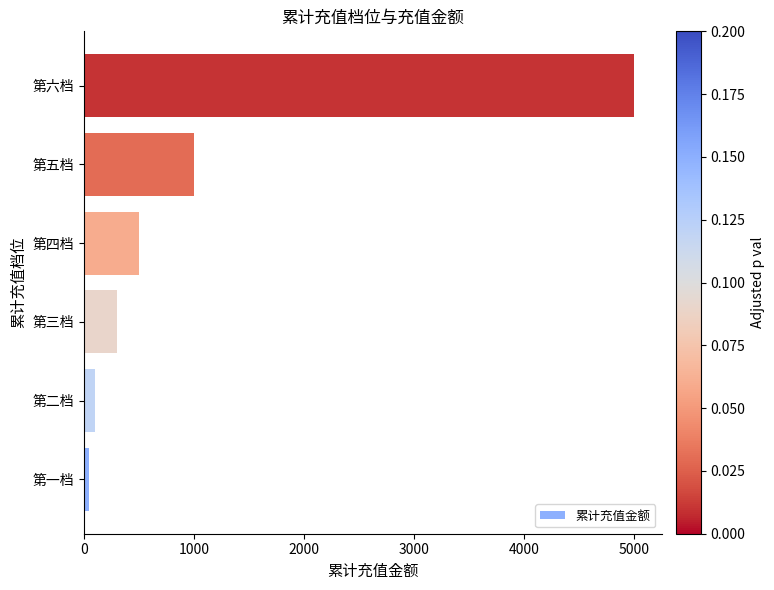

What is the sum of the values at 第四档 and 第三档?

800